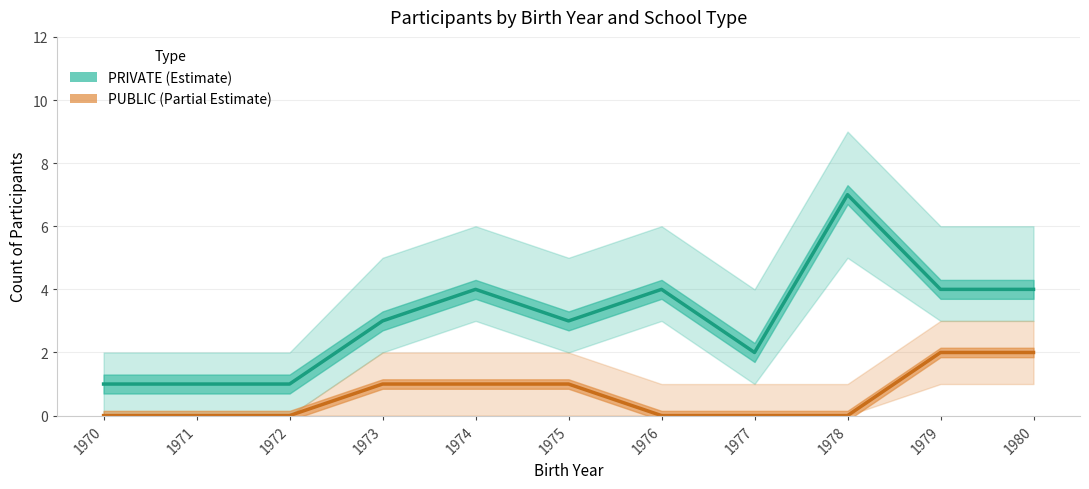

True or false: PUBLIC and PRIVATE cross at least once.

False